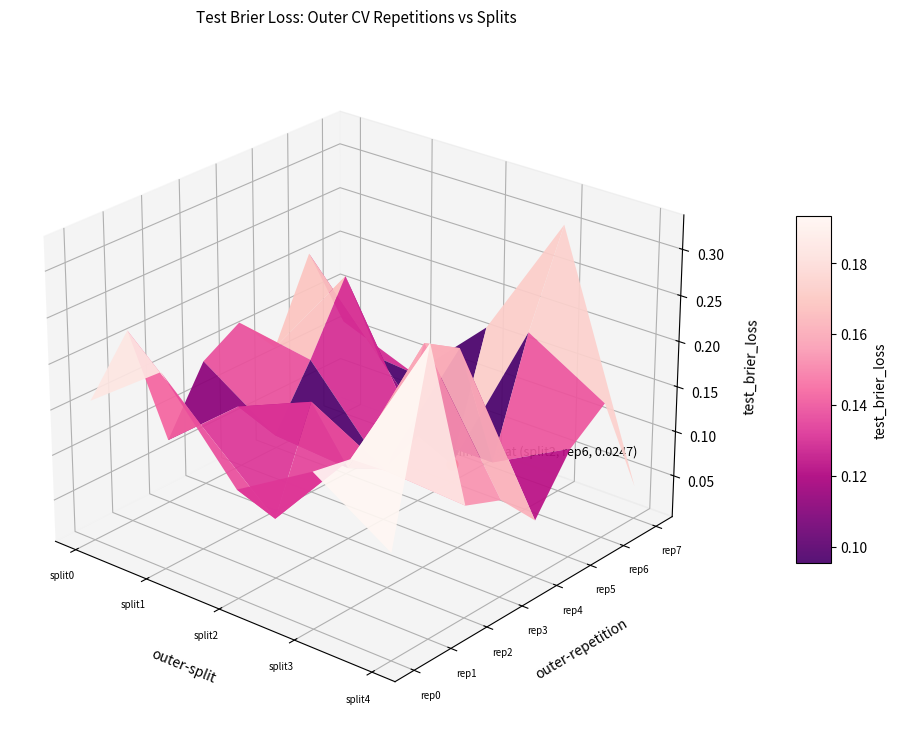

What is the change in value from outer-repetition6_outer-split3 to outer-repetition7_outer-split3?

+0.1